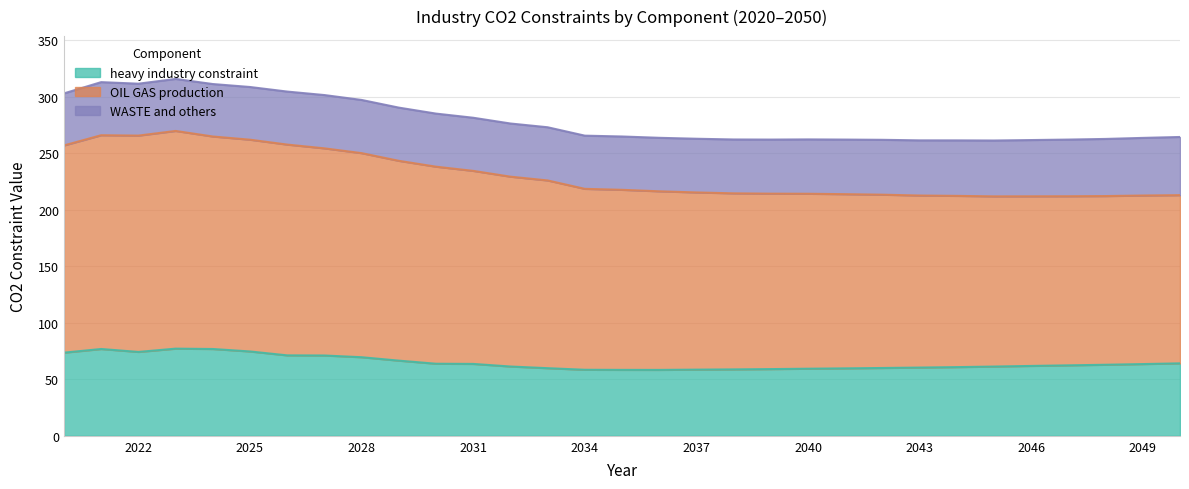

In OIL GAS production, how many points are lower than both neighbors (excluding endpoints)?

2